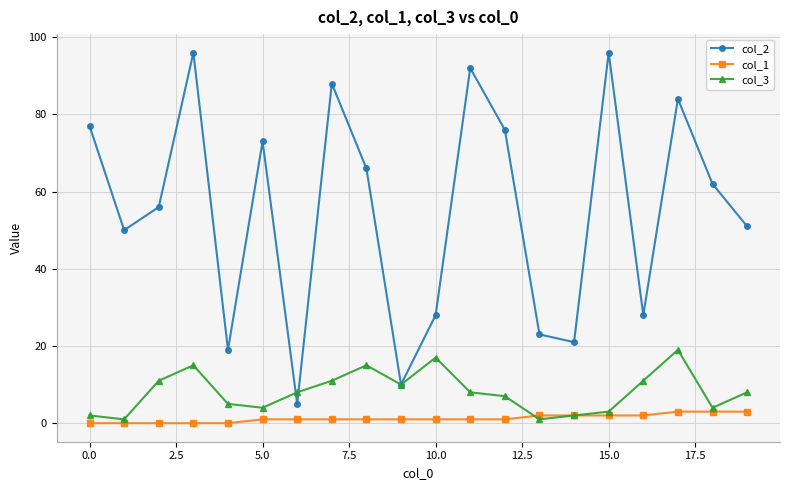

Which series has the widest spread of values?

col_2